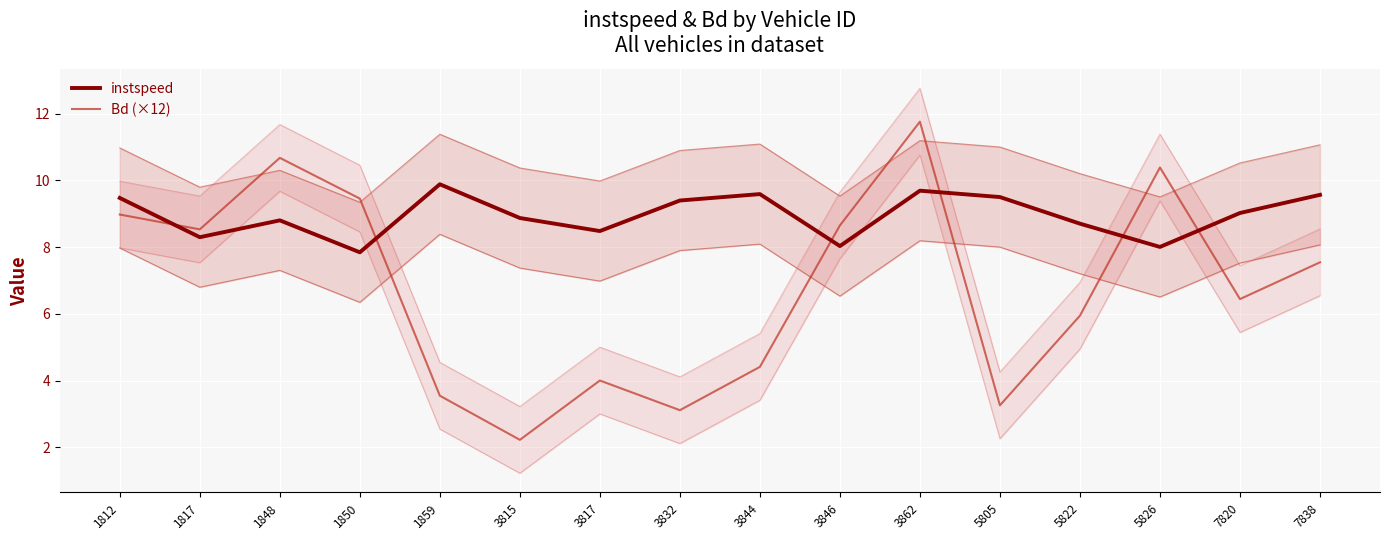

What is the value of the instspeed point at the 8th from the left?

9.4